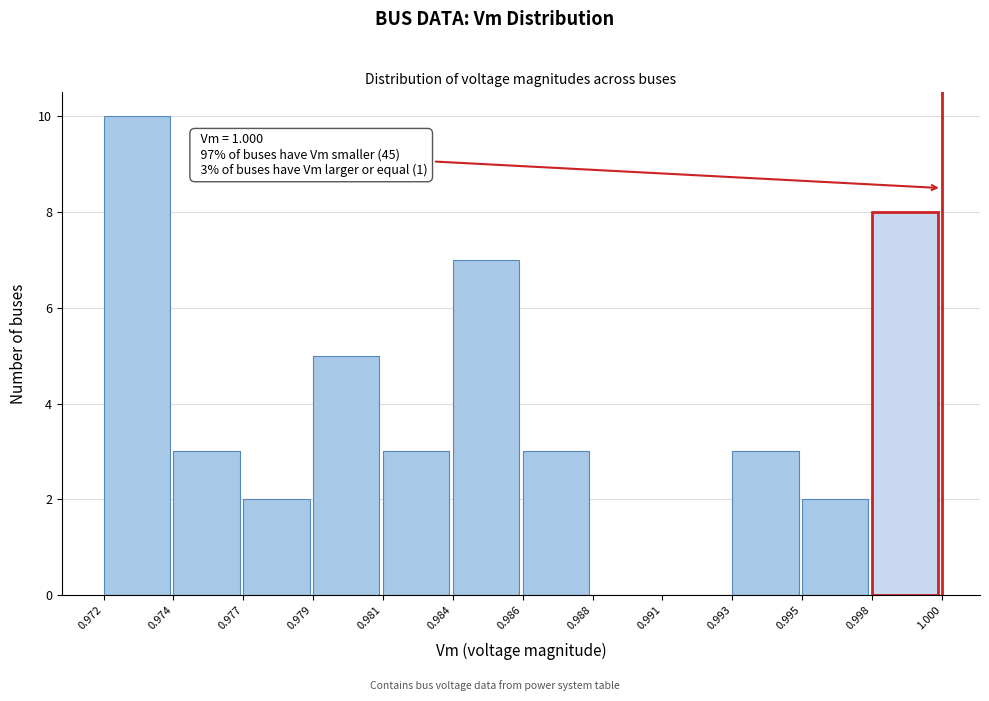

Reading right to left, transcribe all the data shown in this chart.

0.998=8	0.995=2	0.993=3	0.991=0	0.988=0	0.986=3	0.984=7	0.981=3	0.979=5	0.977=2	0.974=3	0.972=10